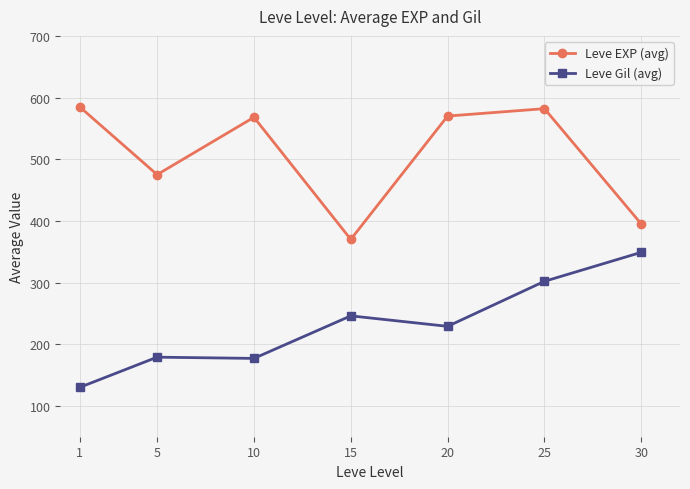

The value of Leve Gil (avg) at 5 is 179. True or false?

True